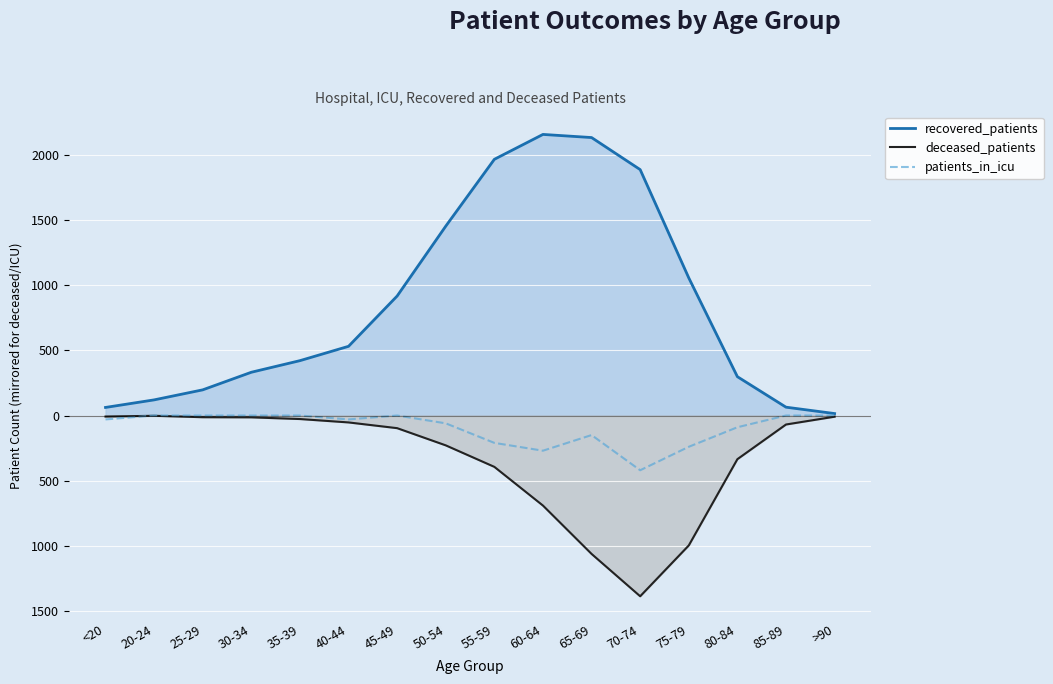

What position from the left is 75-79?

13